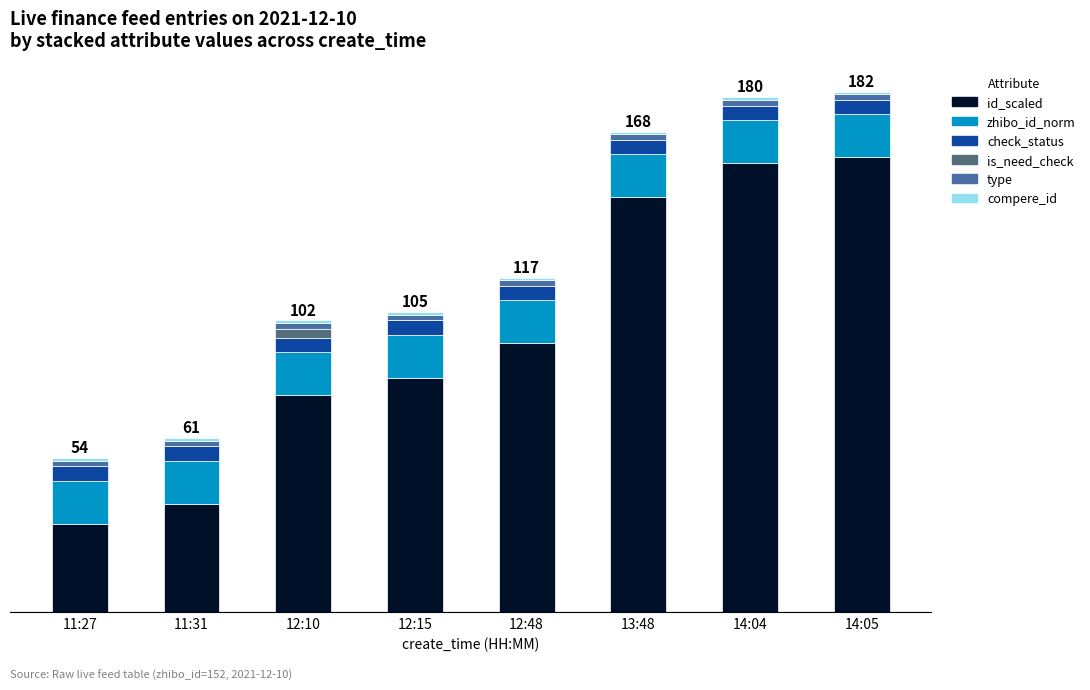

What is the sum of the compere_id values at 14:05 and 12:10?

2